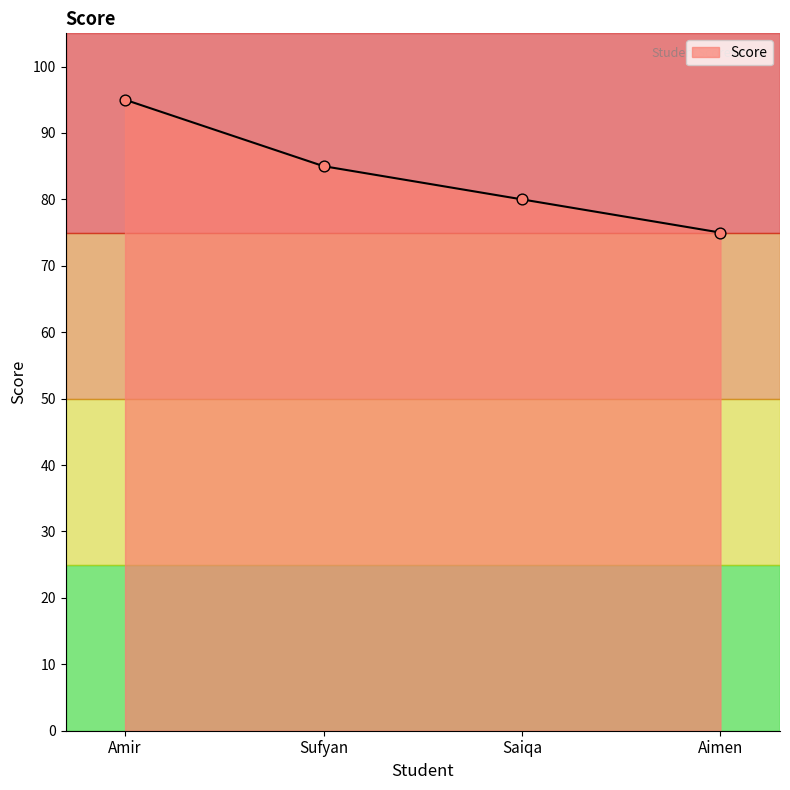

What is the change in value from Amir to Saiqa?

-15